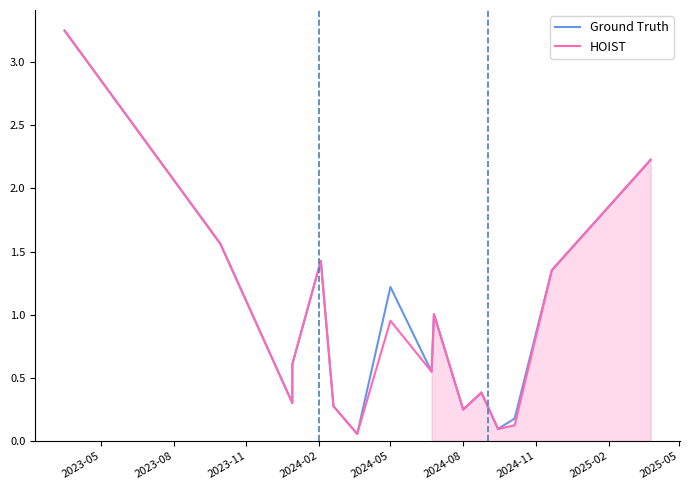

Which series has the largest range (max minus min)?

Ground Truth